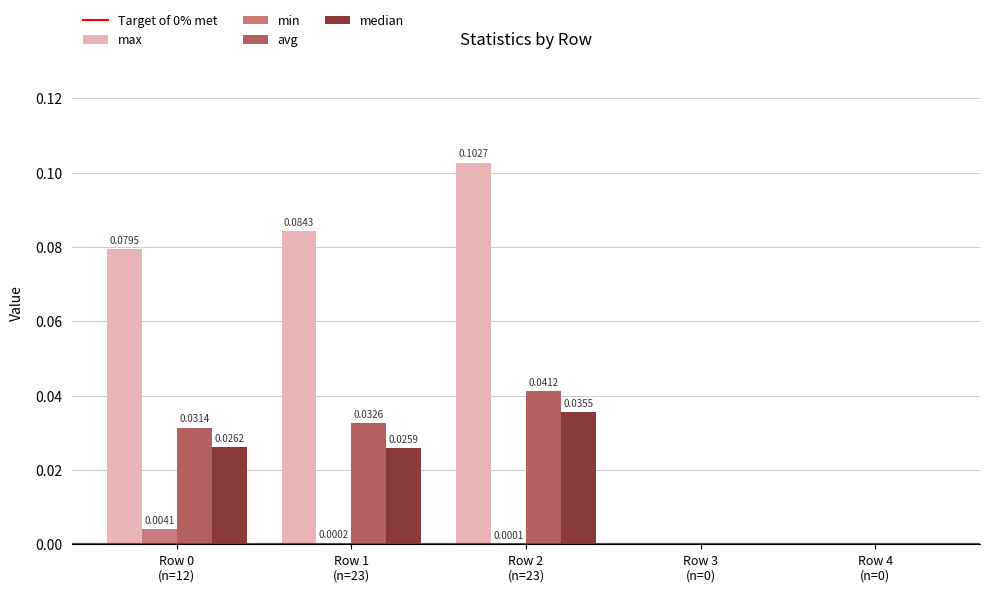

Which series has the largest total across all categories?

max